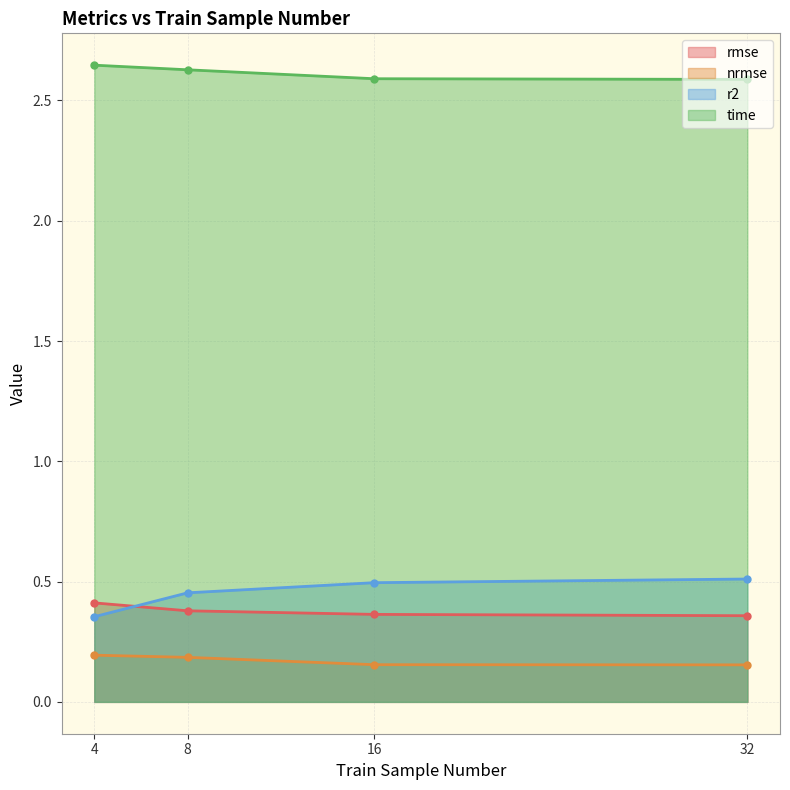

Is the value of rmse at 4 greater than the value of r2 at 4?

Yes